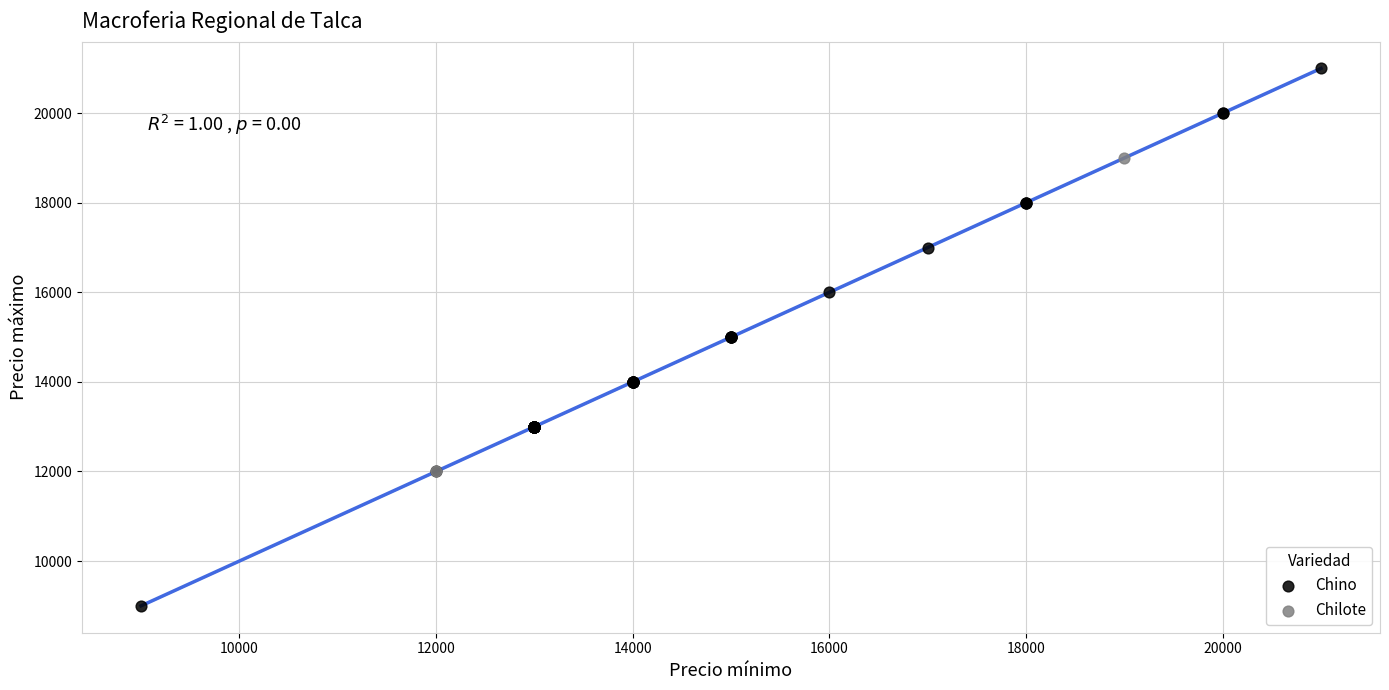

What are all the series names shown in the legend?

Chino, Chilote